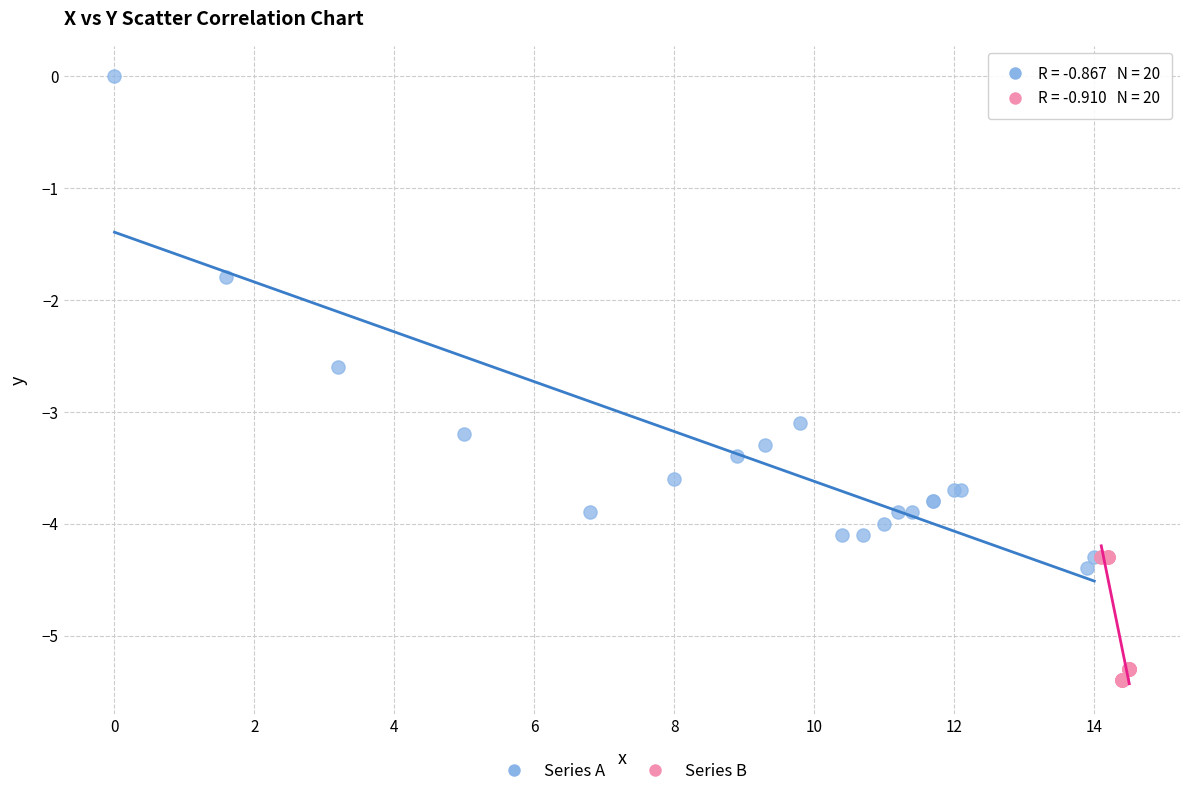

Which series has the widest spread of Y values?

Series A